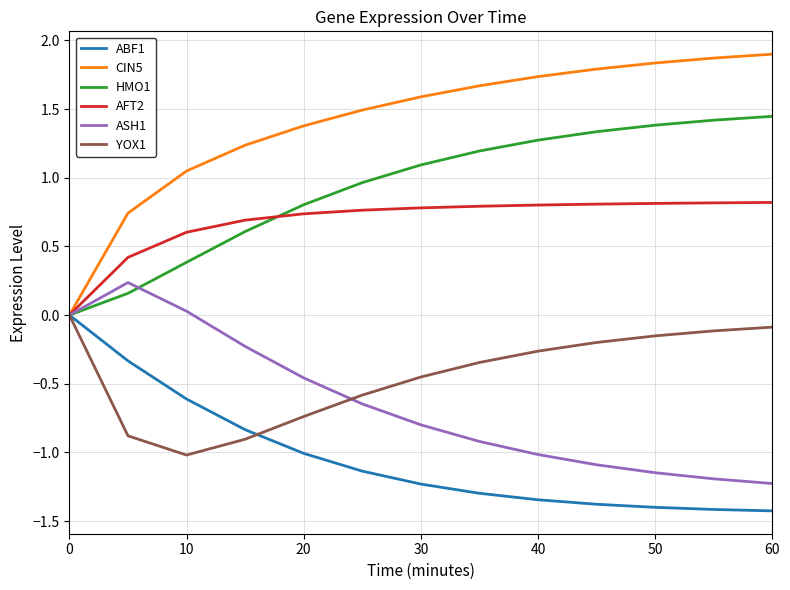

Which series has the largest range (max minus min)?

CIN5